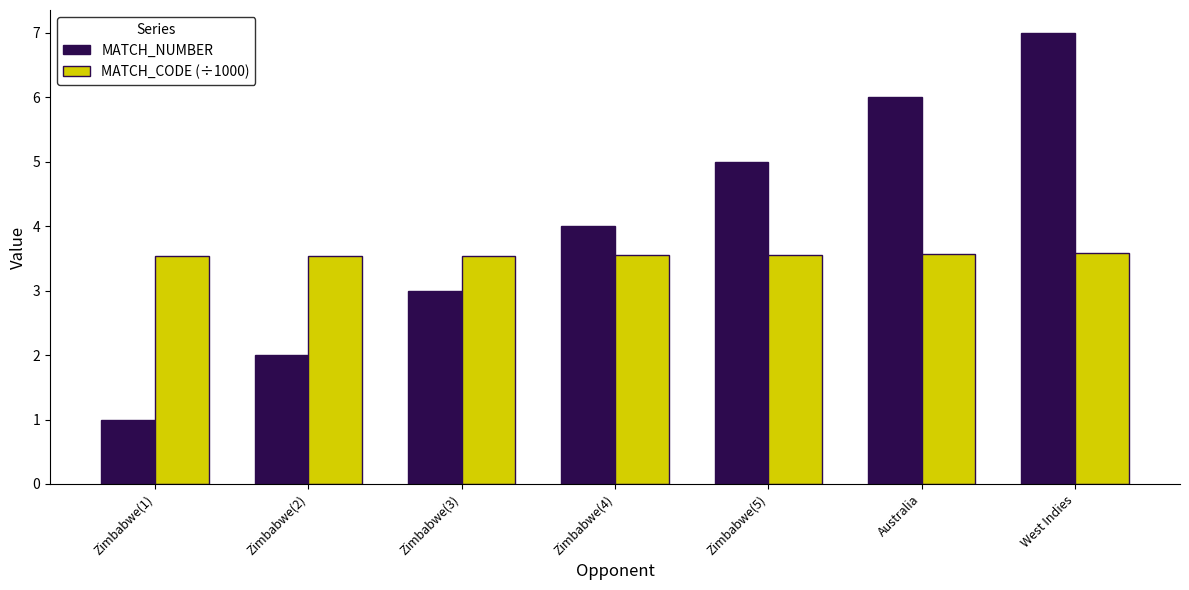

What is the sum of the MATCH_CODE (÷1000) values at Zimbabwe(3) and West Indies?

7.1